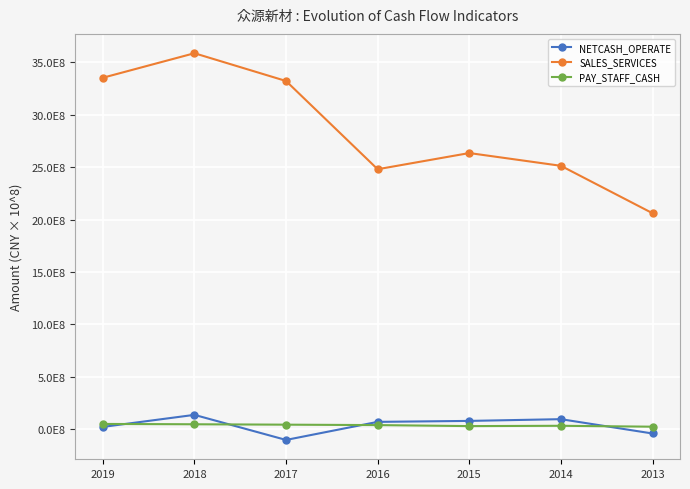

Reading left to right, what are all the values shown in this chart?

NETCASH_OPERATE: 22580705.8	137460909.0	-101658747.1	70674004.8	79830982.5	96414096.2	-40220979.1
SALES_SERVICES: 3351794166.2	3585756847.3	3320960072.4	2479611455.5	2633937342.4	2512266126.0	2060193570.6
PAY_STAFF_CASH: 50948812.3	47794411.6	43989799.2	39911580.1	30298750.5	33280472.2	24665145.8